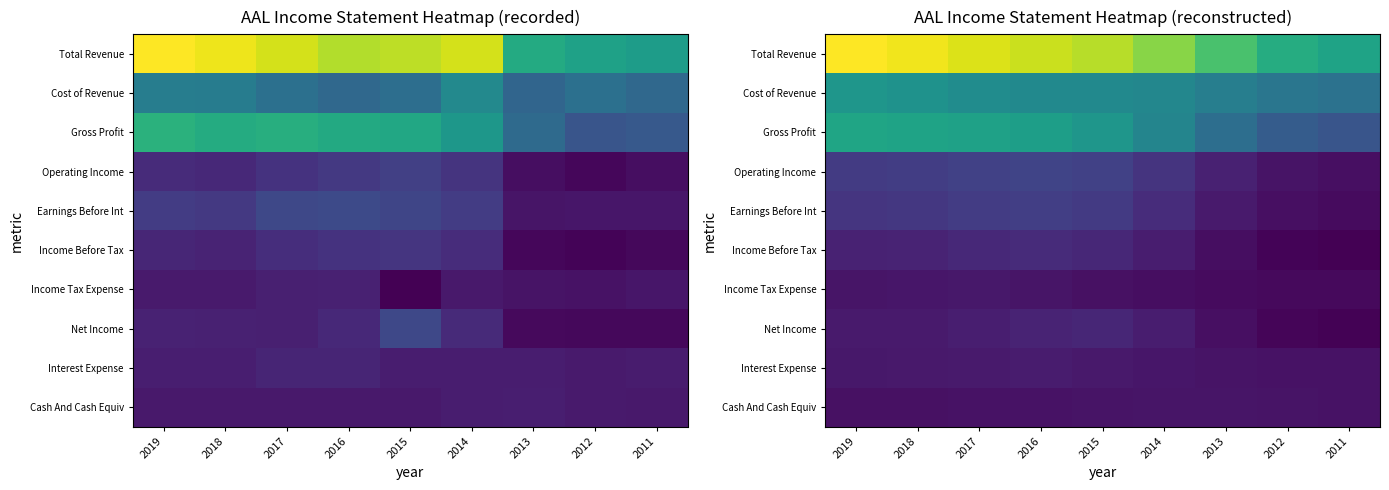

Where is Income Tax Expense nearest to the value 280596?

2015